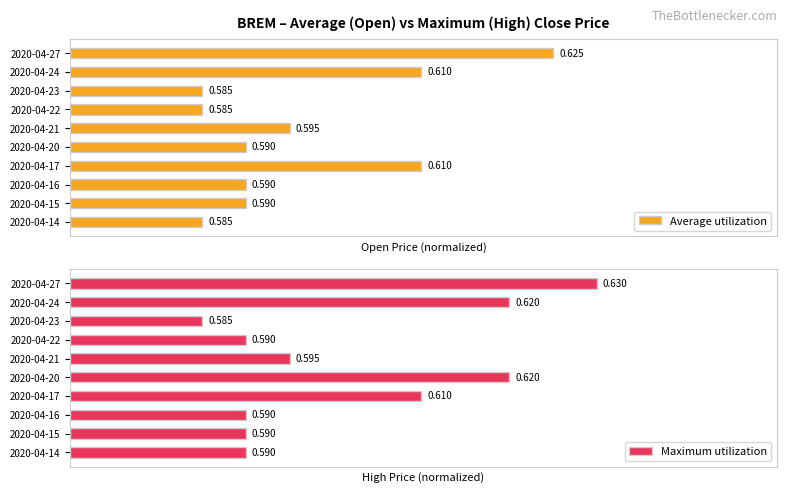

Is it true that Average utilization equals 0.2 at 2020-04-15?

False